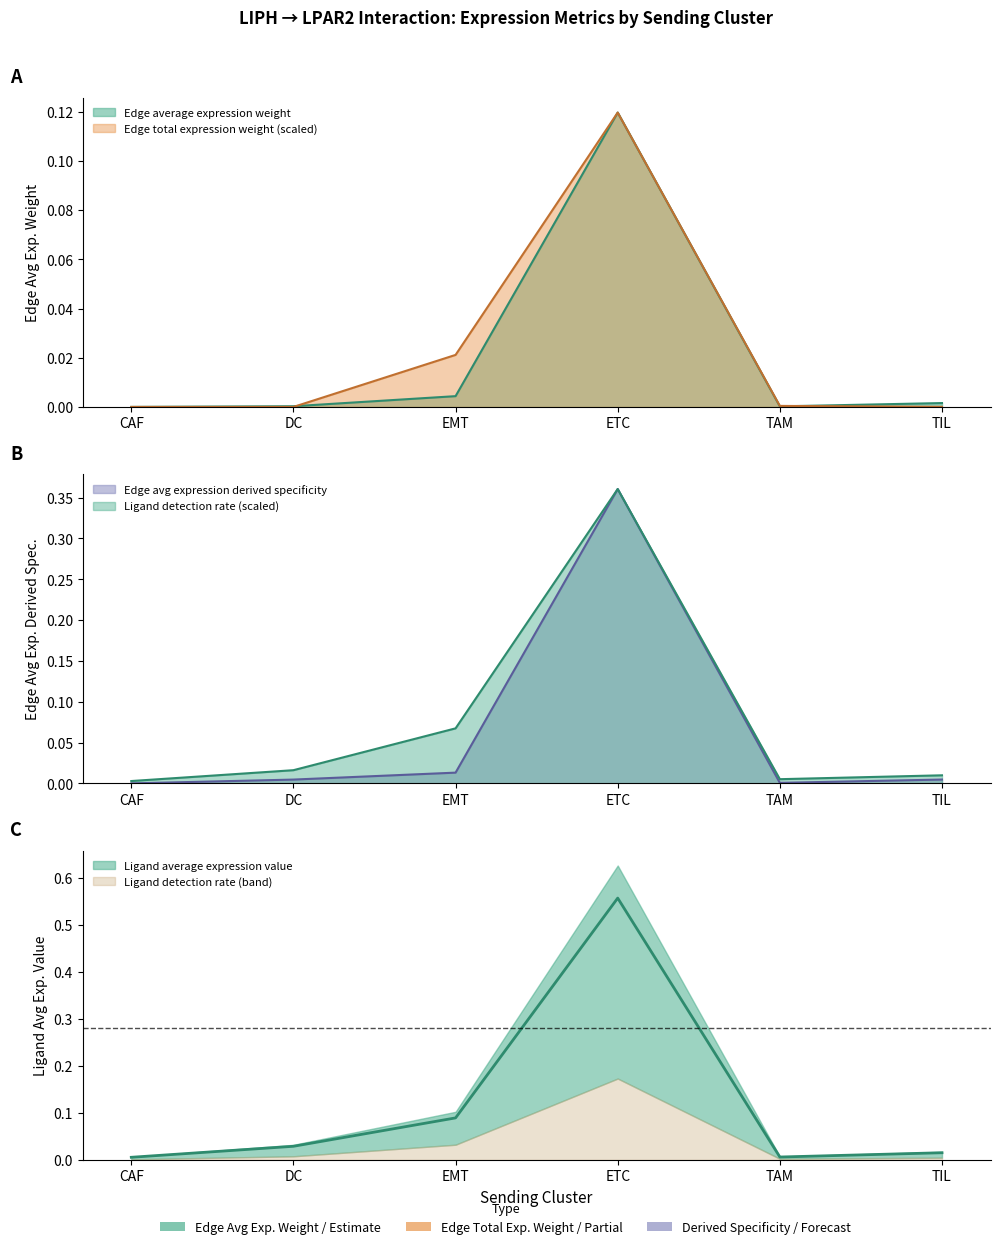

At which category does Ligand detection rate reach its first local valley?

TAM